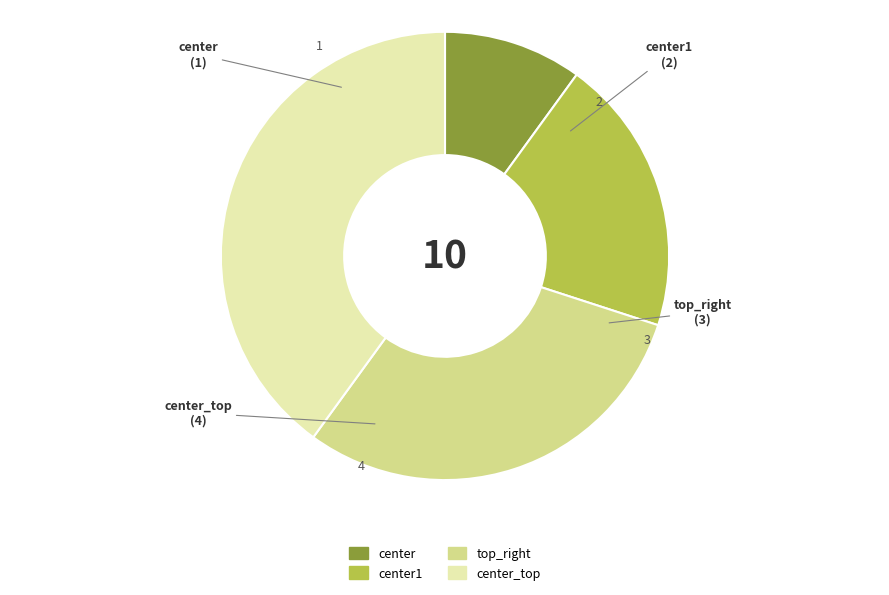

Does any single category account for the majority?

No